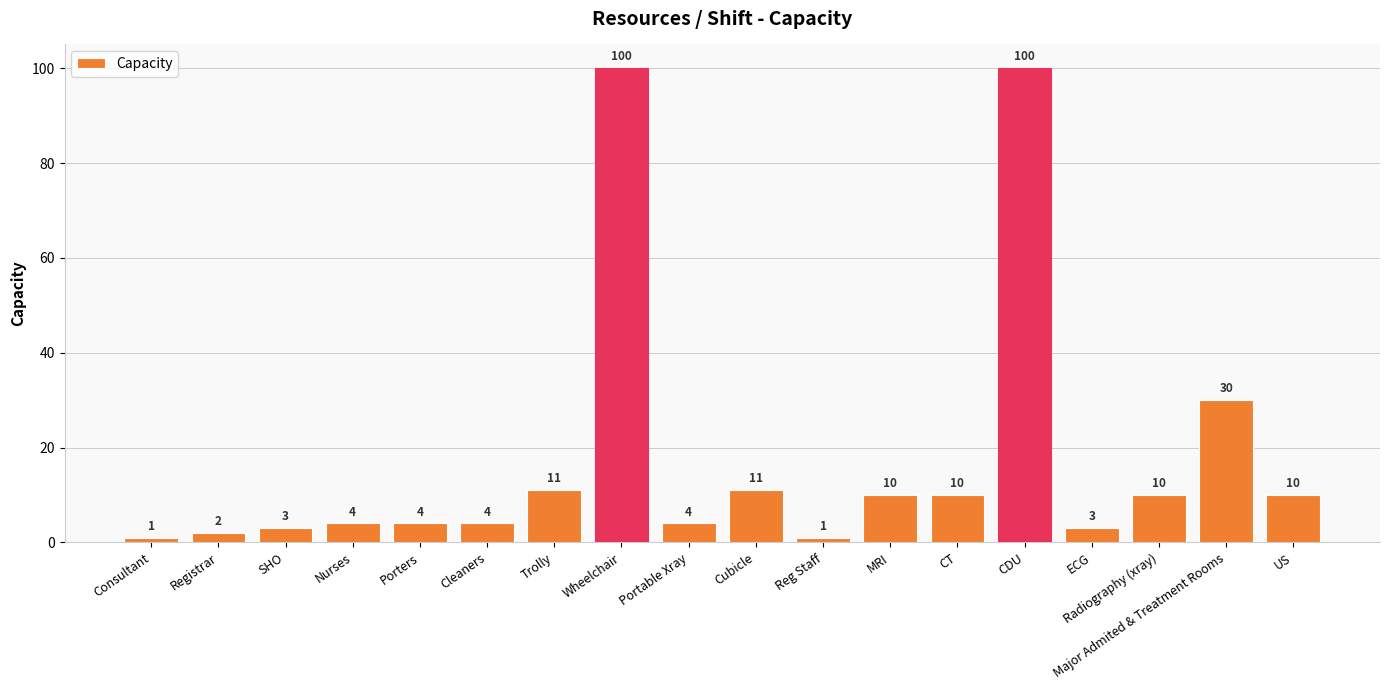

Where is the data nearest to the value 50?

Major Admited & Treatment Rooms